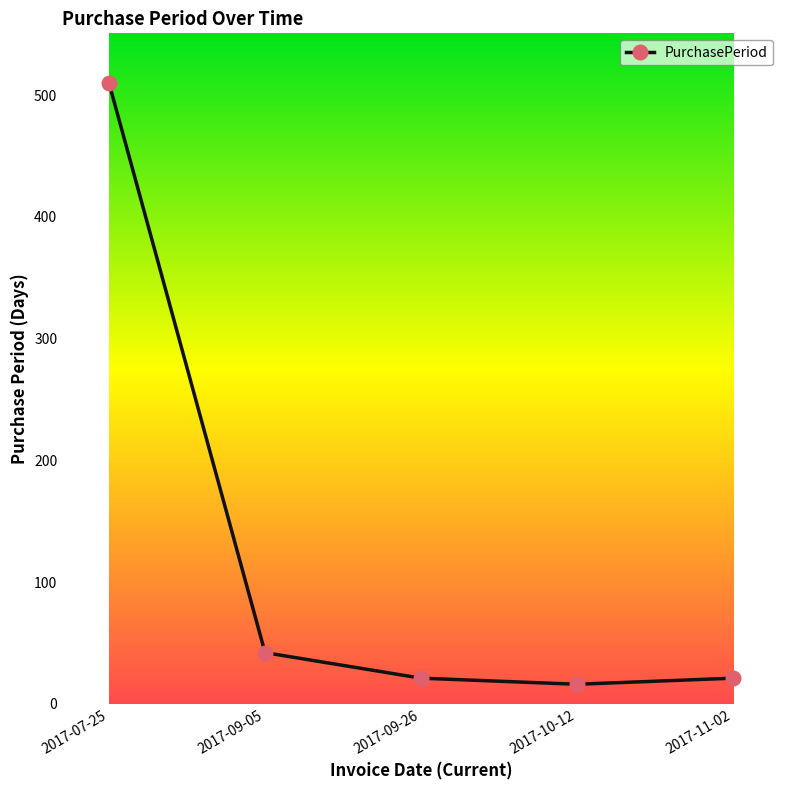

Does the chart display data point markers on the line(s)?

Yes